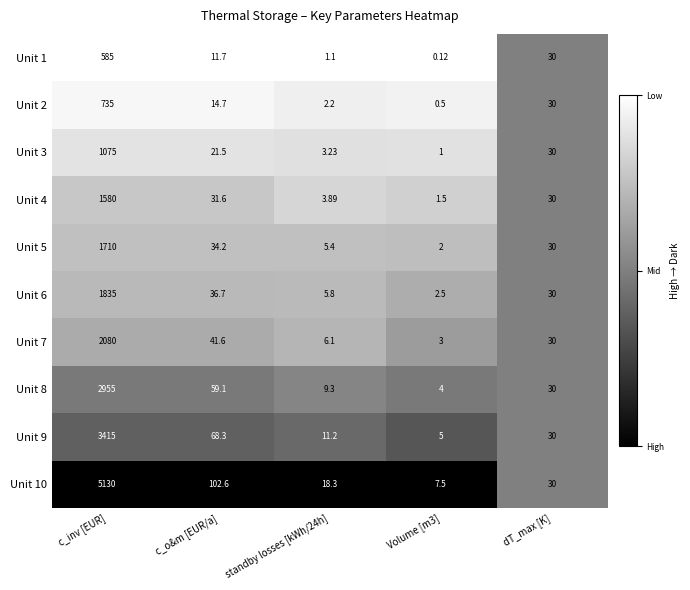

At which category is the sum across all series the highest?

c_inv [EUR]